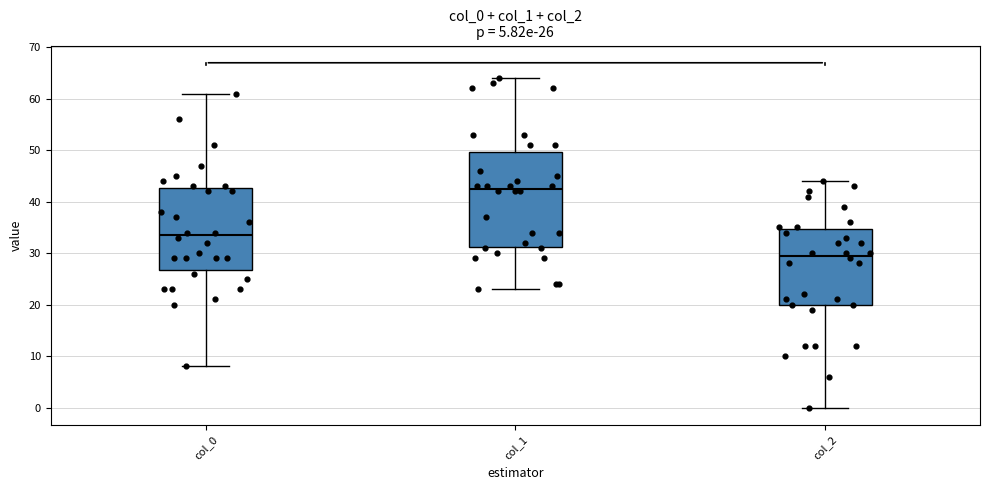

Comparing the boxes themselves (not the whiskers), which one is the tallest?

col_1